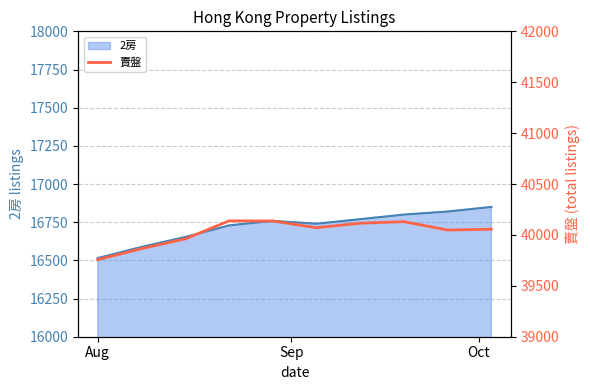

What is the lowest value of the 2房 series?

16515